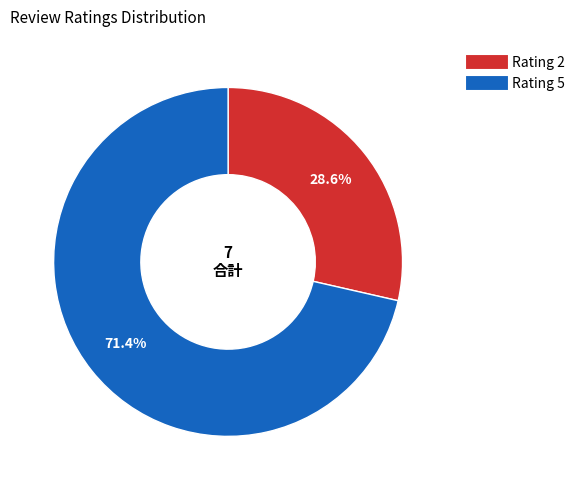

What is the smallest slice in the pie chart?

Rating 2